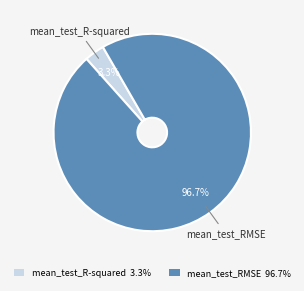

What portion of the pie excludes mean_test_RMSE?

3.3%